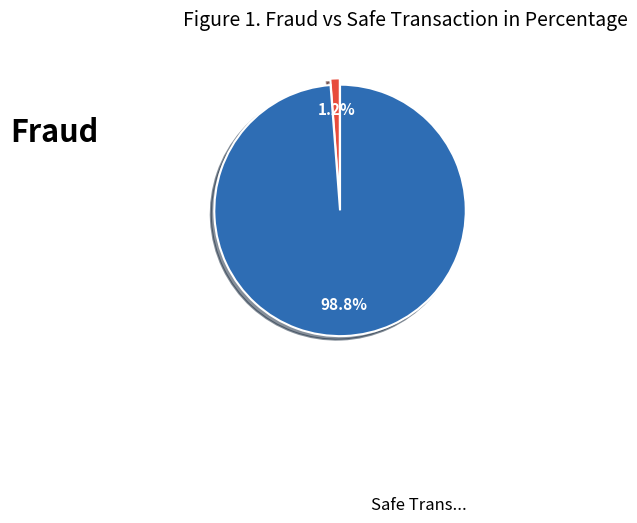

Is there any slice that represents more than half of the pie?

Yes